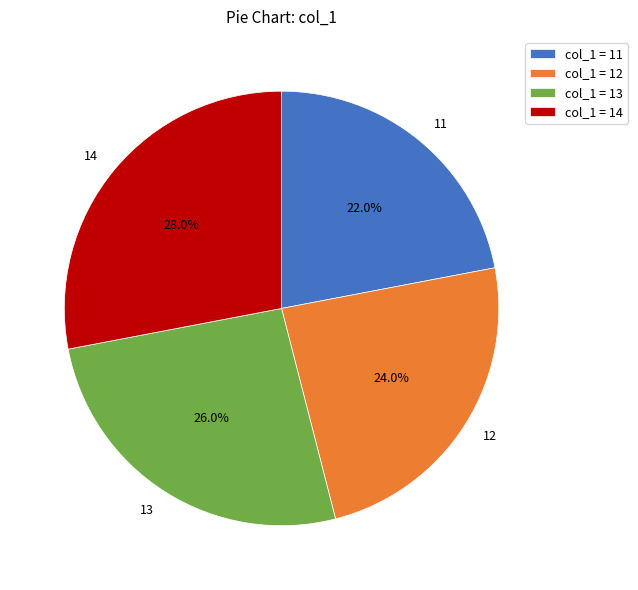

Approximately how many times larger is the value at 13 compared to 12?

1.1